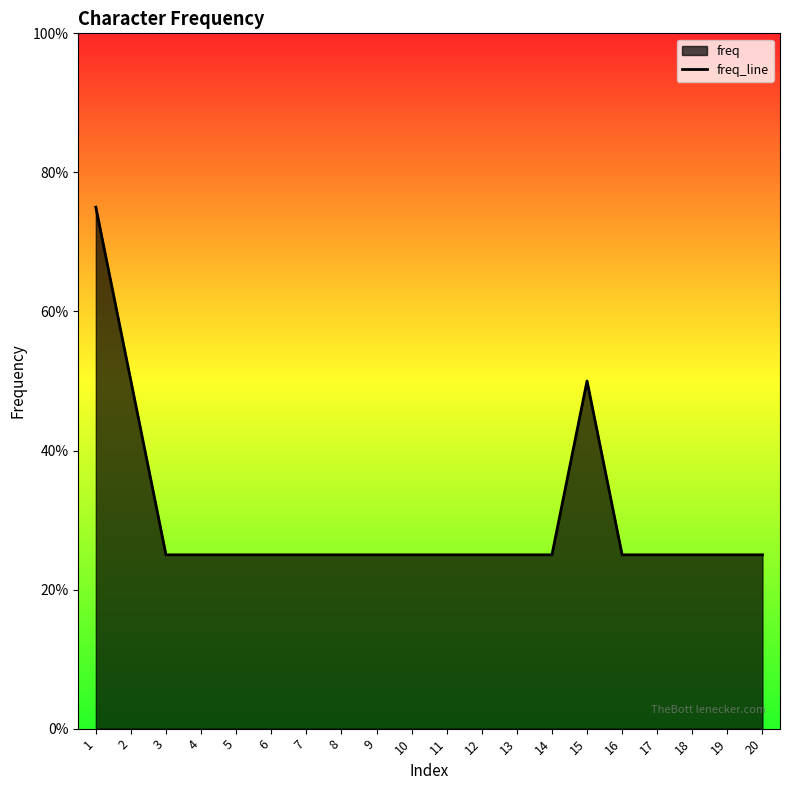

Does the chart display data point markers on the line(s)?

No